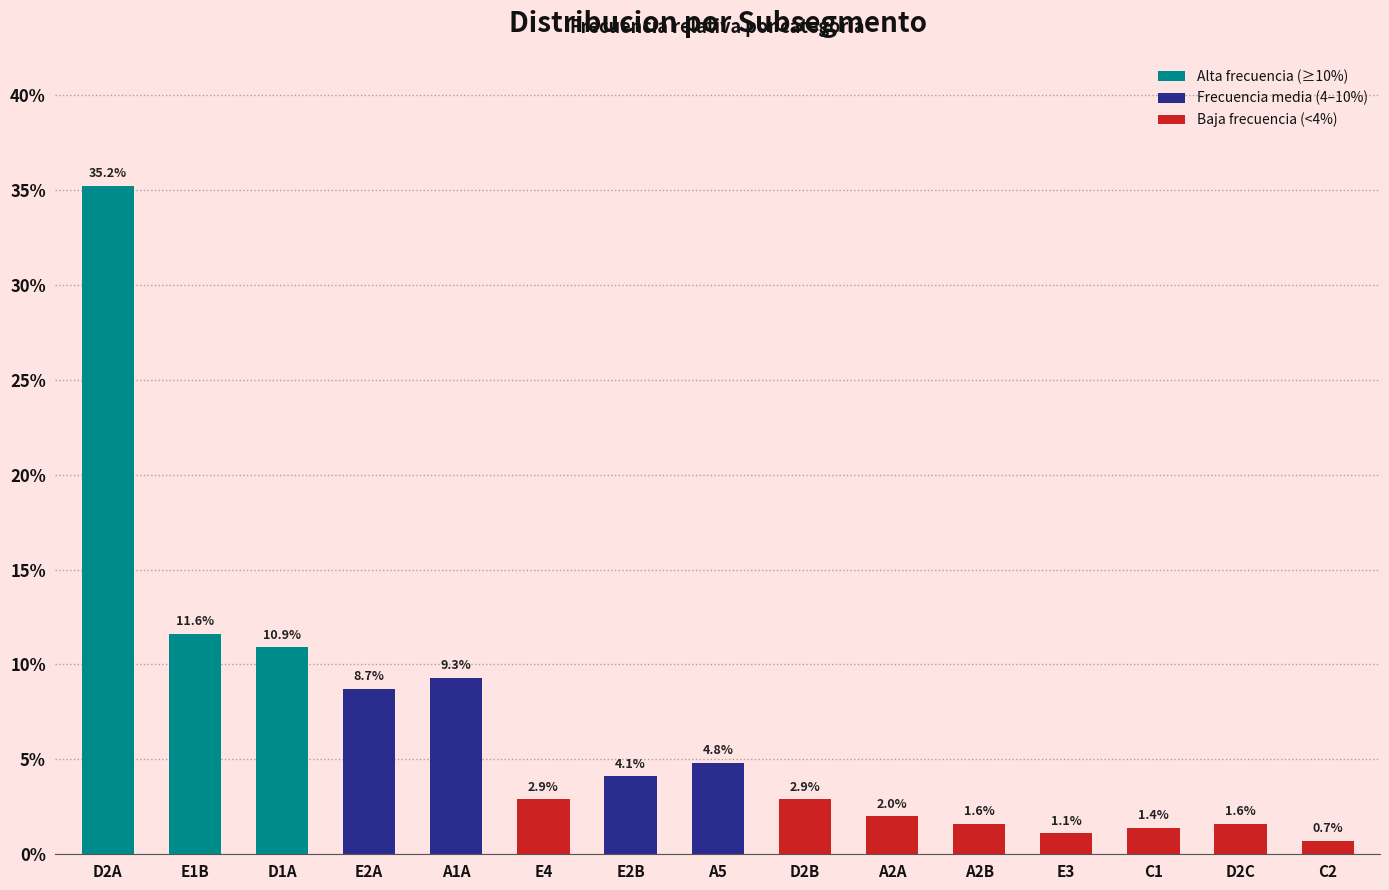

How many series are shown in this chart?

1